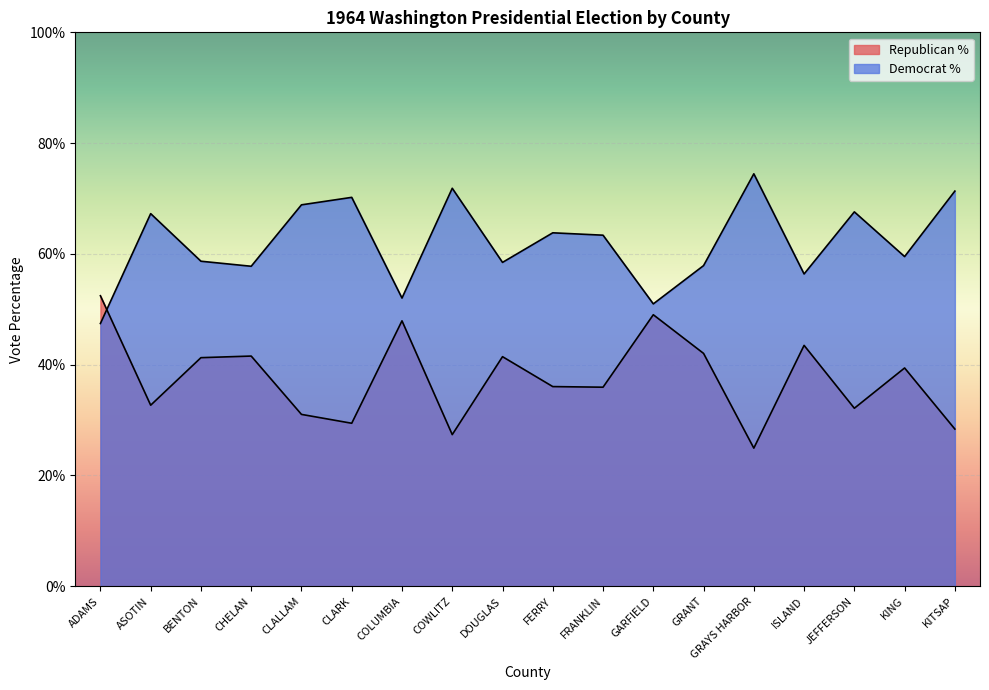

What is the difference between the highest and lowest values at ISLAND?

12.9